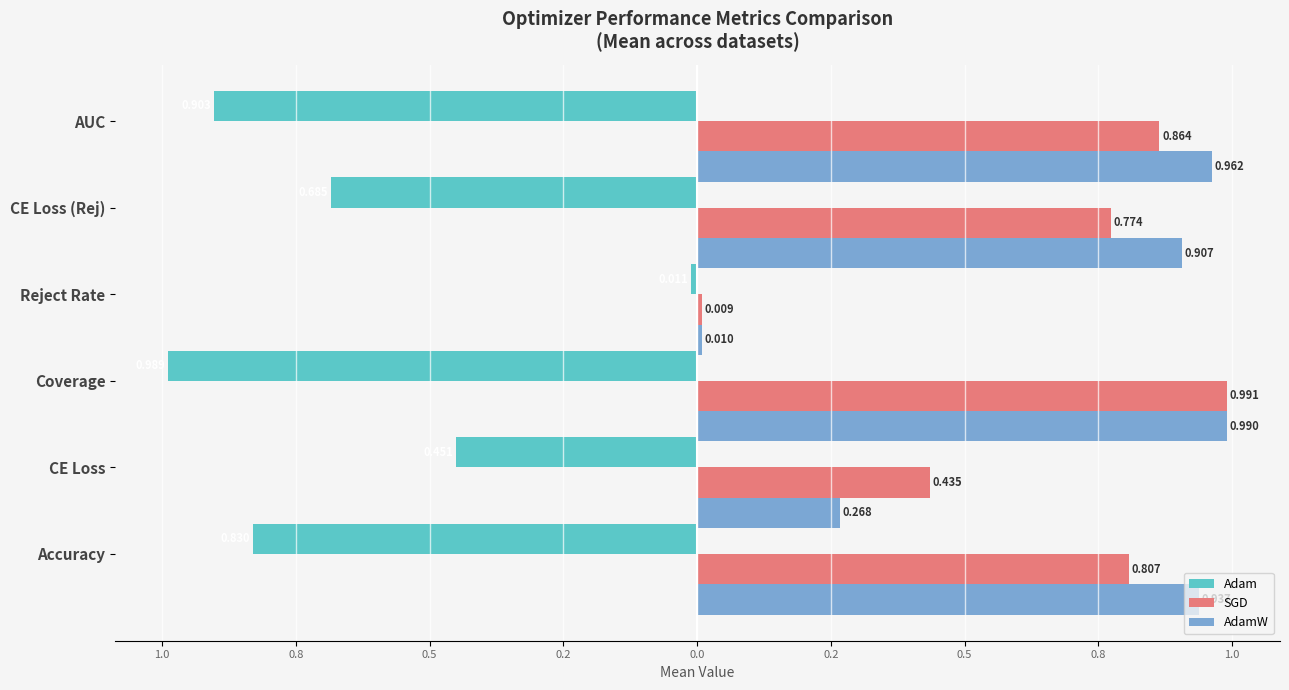

What is the difference between the maximum and minimum values in the Adam series?

1.0